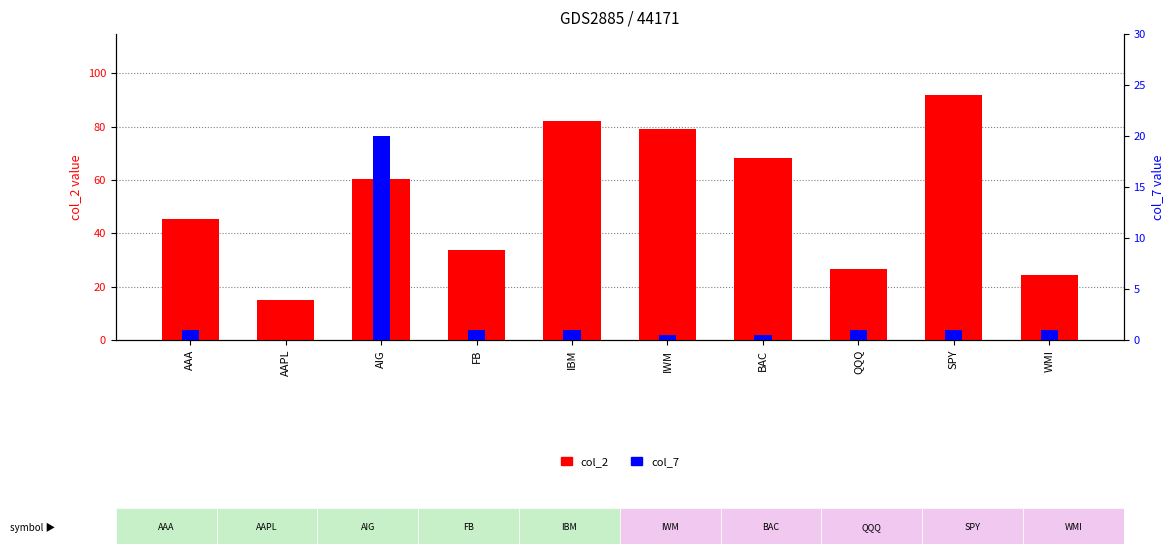

What is the difference between the second highest and minimum values in the col_2 series?

67.3